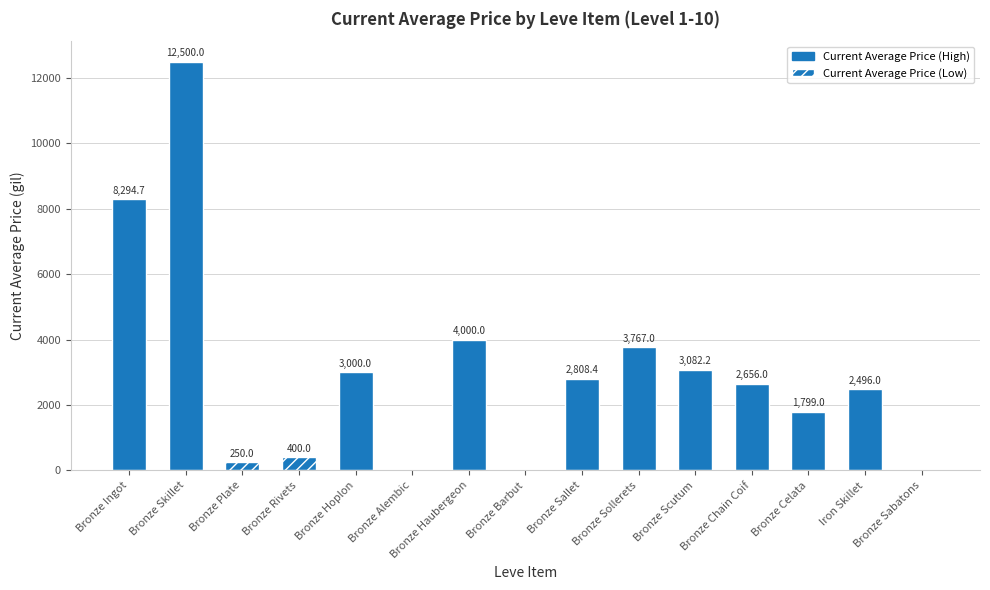

List the labels in order of value, largest first.

Bronze Skillet, Bronze Ingot, Bronze Haubergeon, Bronze Sollerets, Bronze Scutum, Bronze Hoplon, Bronze Sallet, Bronze Chain Coif, Iron Skillet, Bronze Celata, Bronze Rivets, Bronze Plate, Bronze Alembic, Bronze Barbut, Bronze Sabatons